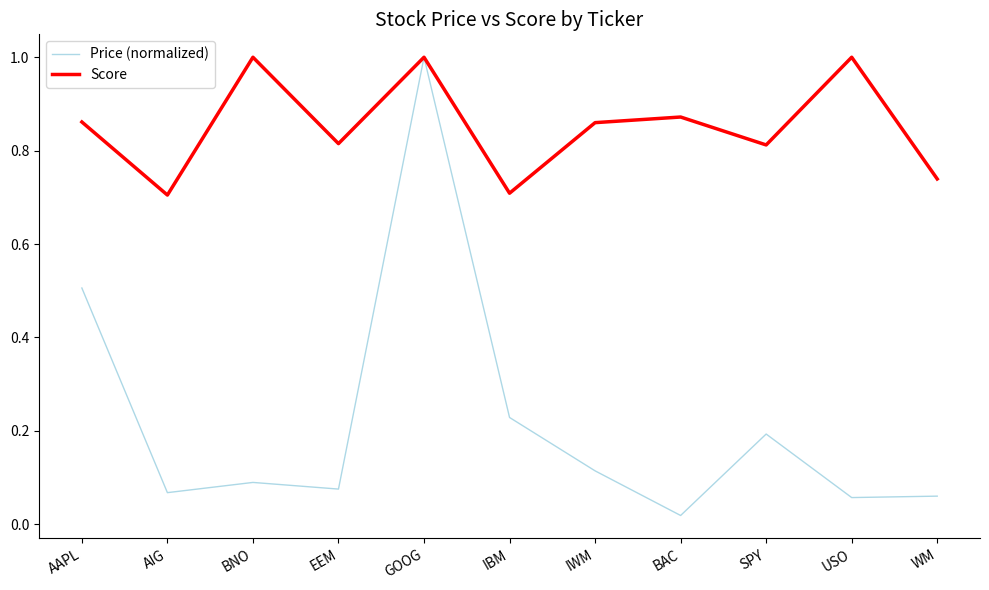

What is the difference between the highest and lowest values at AAPL?

0.4